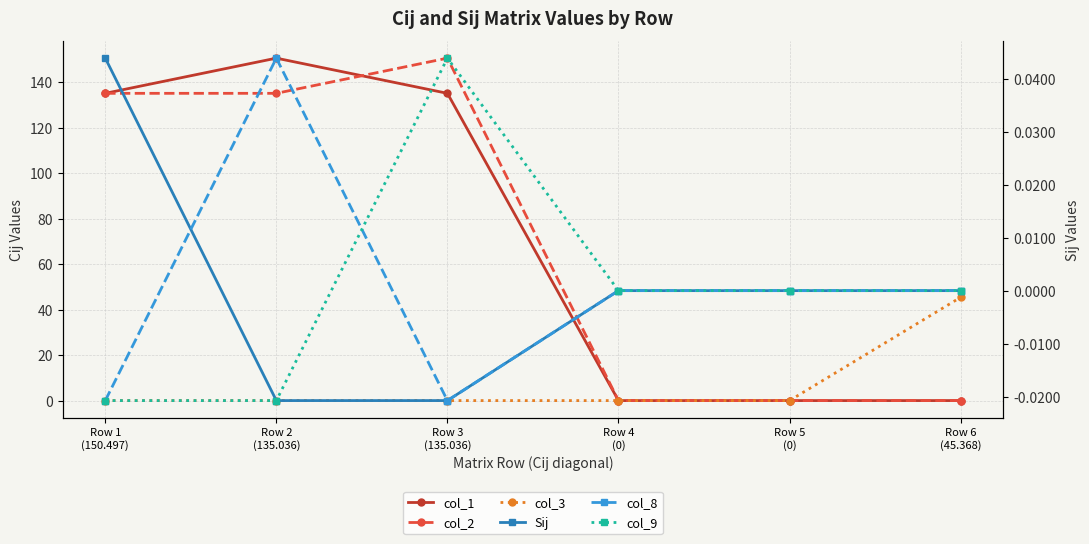

True or false: Sij and col_9 cross at least once.

False